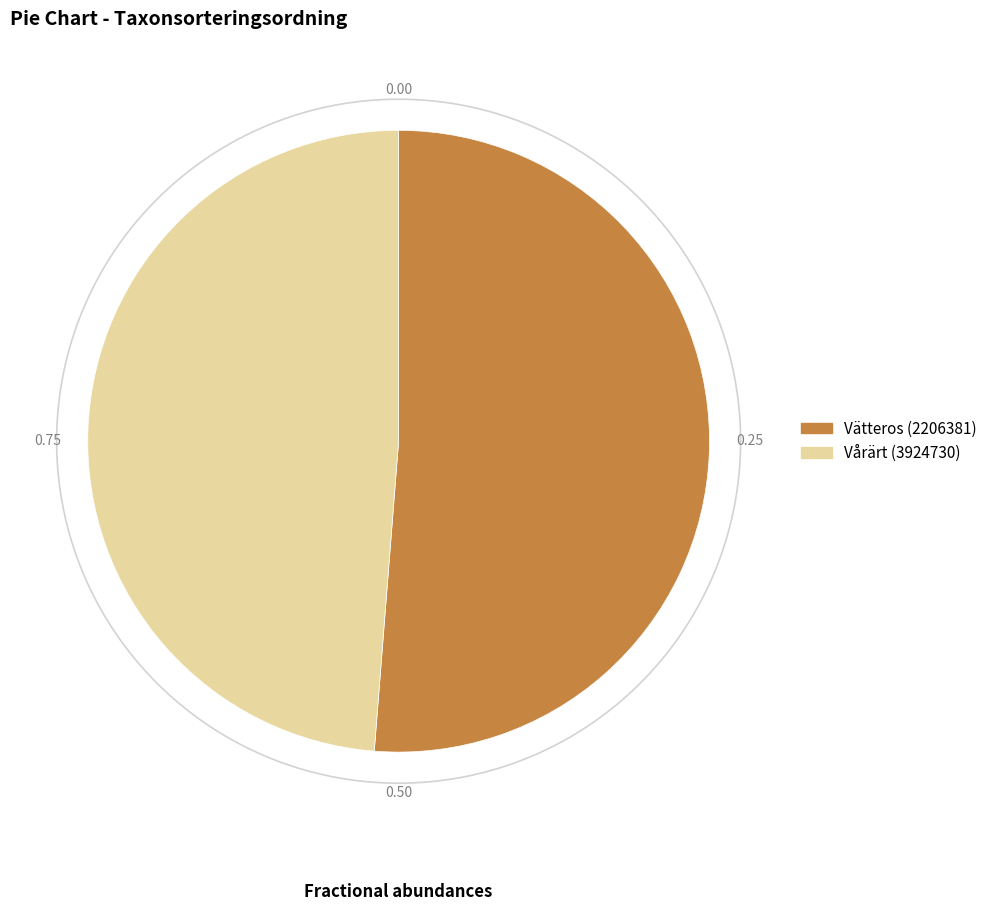

What percentage is NOT represented by Vätteros (2206381)?

48.8%